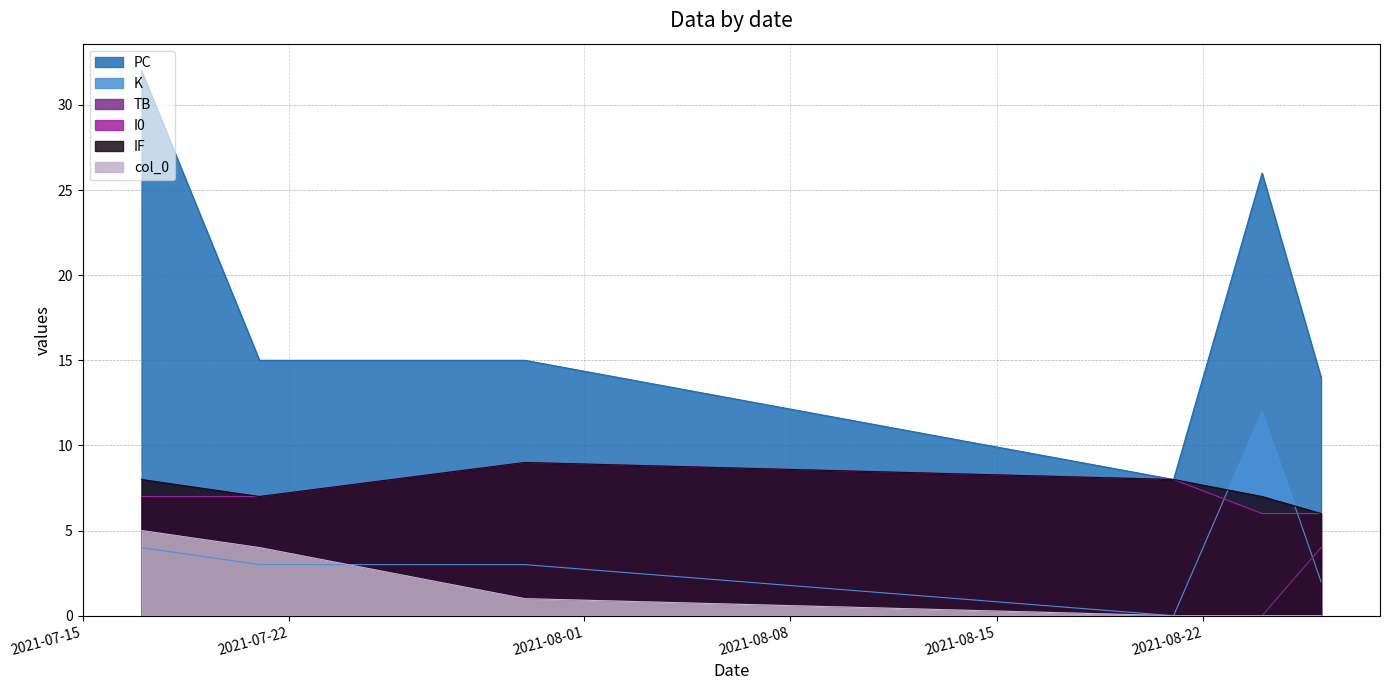

Which series has the largest total across all categories?

PC